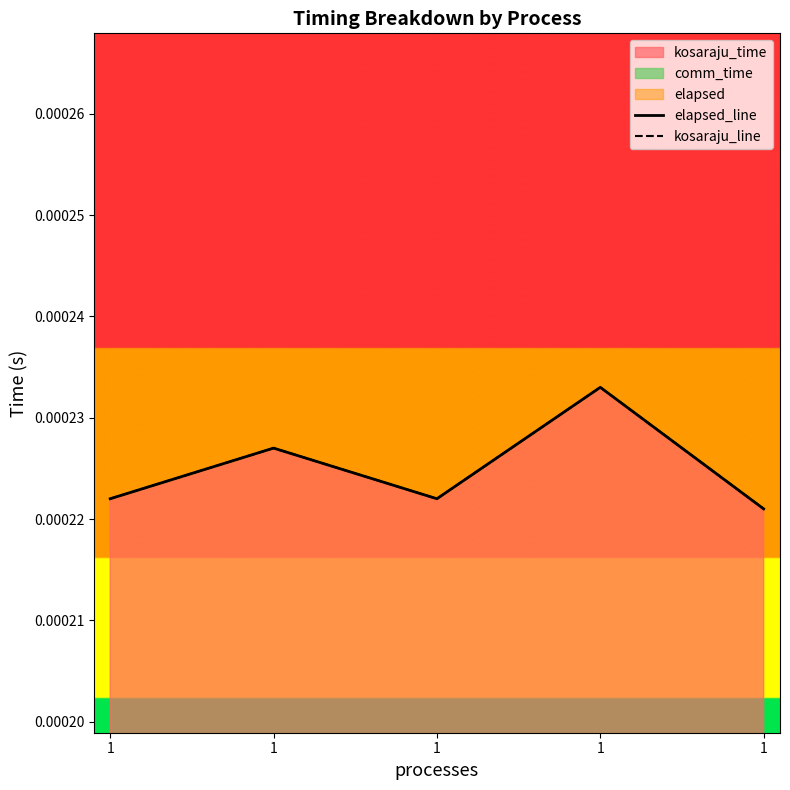

Rank the categories by elapsed_line value from highest to lowest.

1, 1, 1, 1, 1